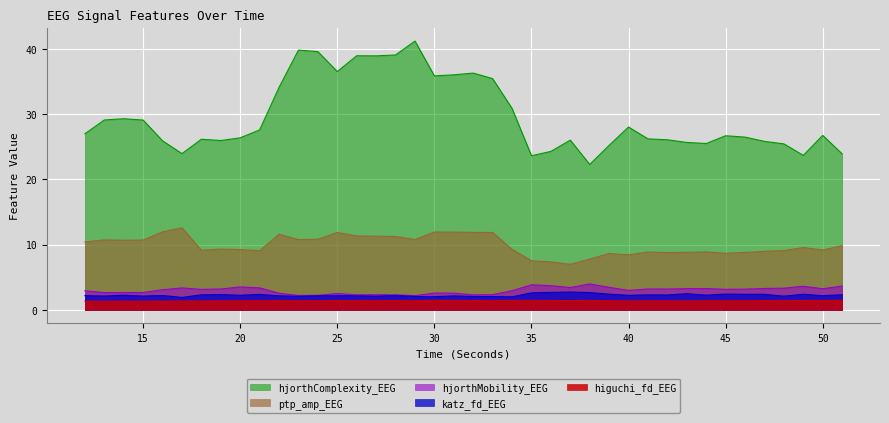

What is the smallest value displayed?

1.3